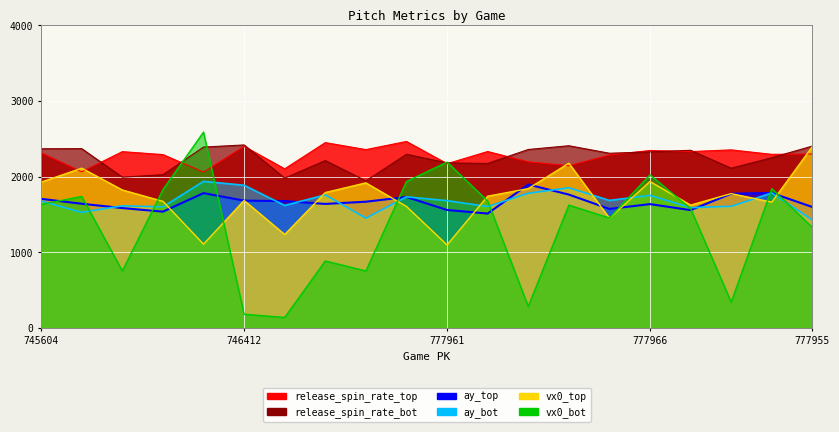

Between 745276 and 745848, which series saw the biggest shift?

vx0_top